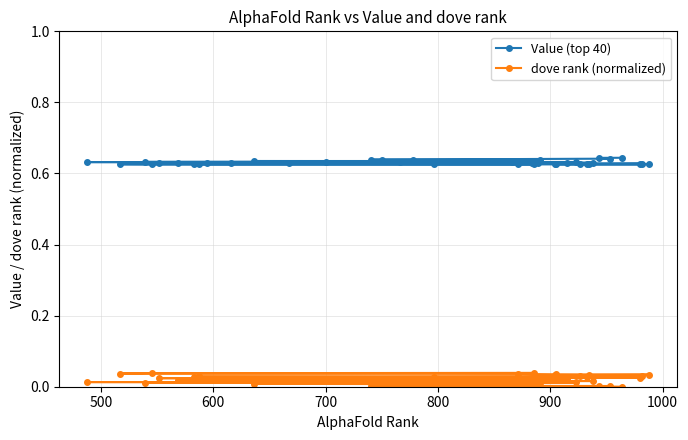

What is the highest value of the Value (top 40) series?

0.6